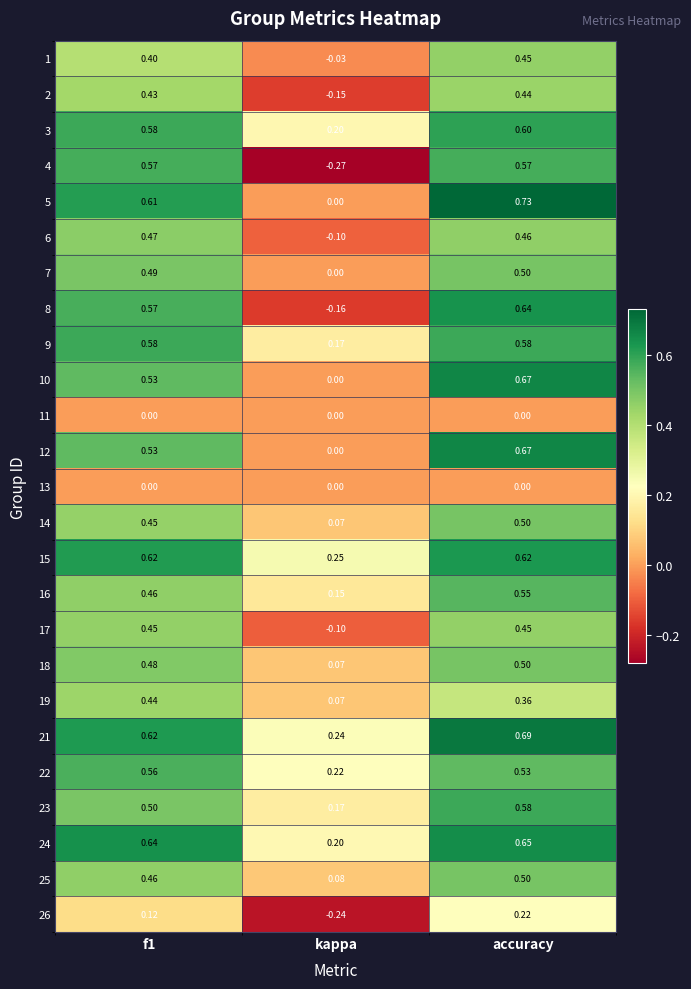

How many data points does each series have?

3